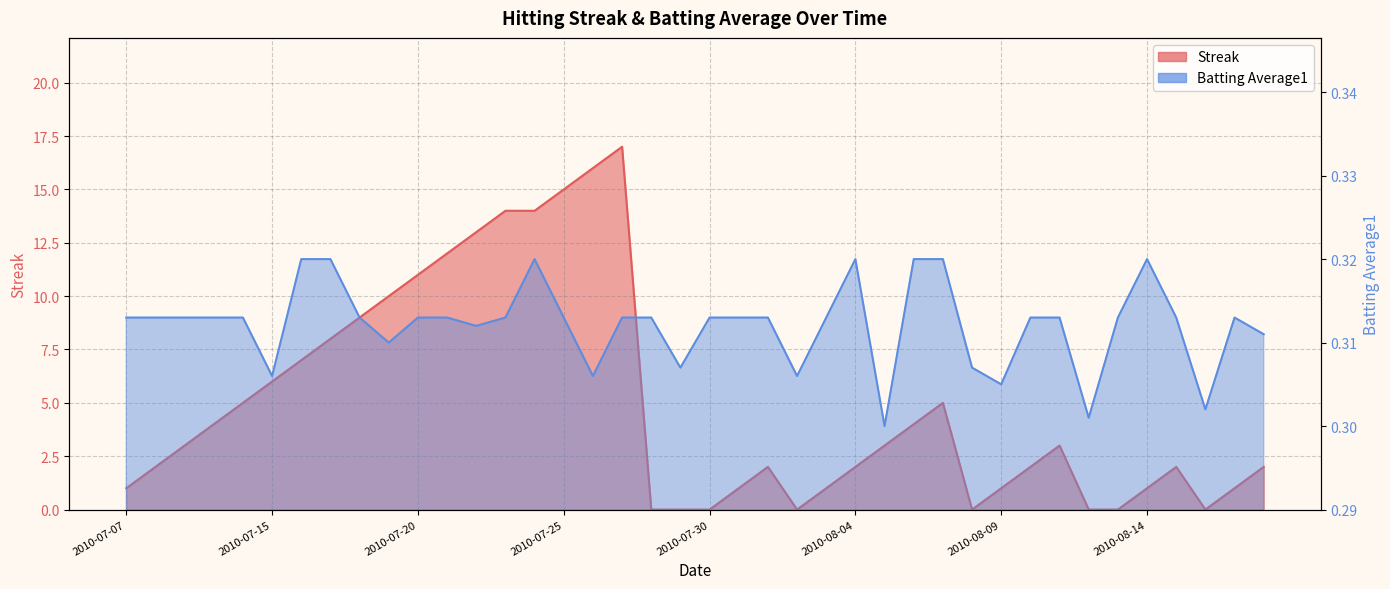

What are all the series names shown in the legend?

Streak, Batting Average1